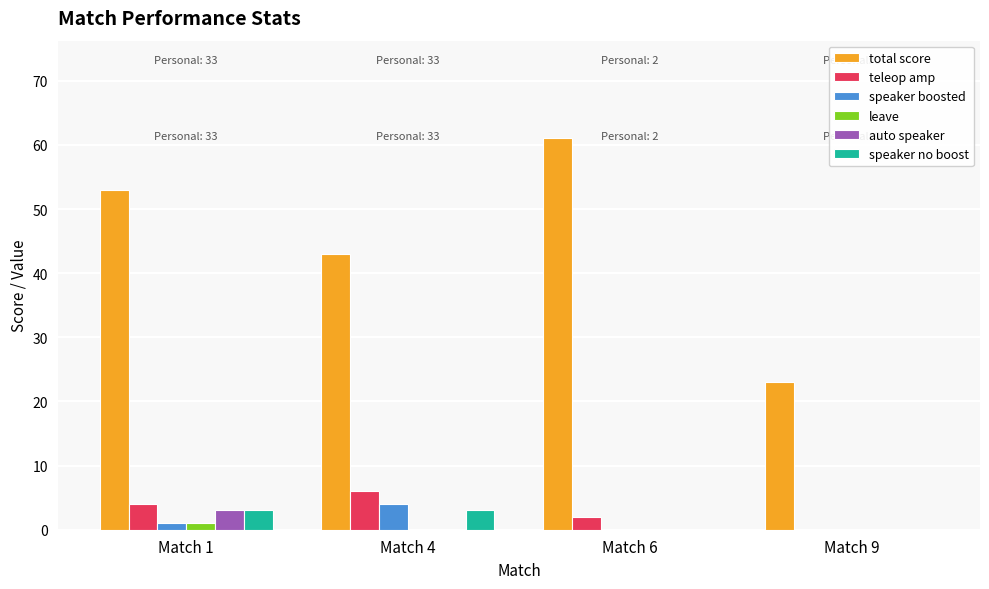

What is the sum of all speaker no boost values?

6